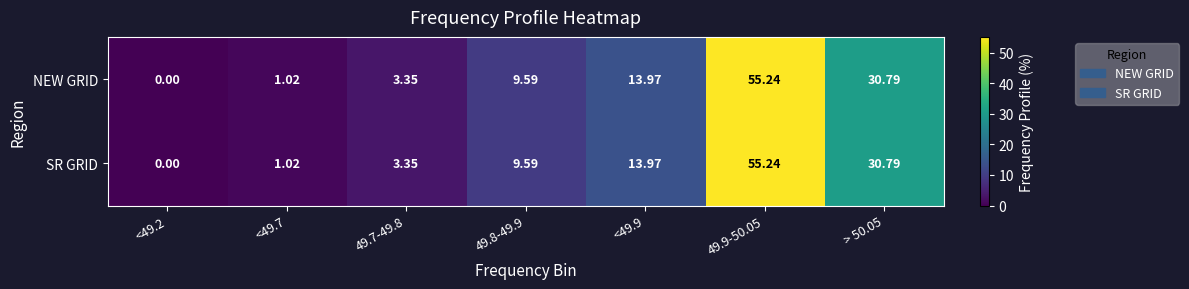

Is the value of NEW GRID at > 50.05 greater than the value of SR GRID at <49.9?

Yes